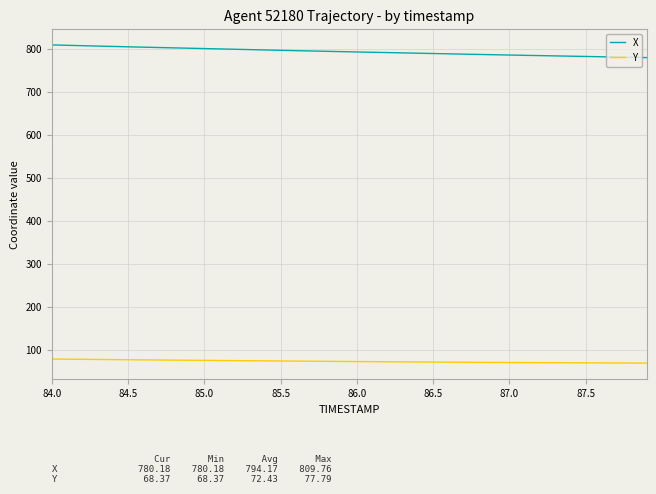

Which series has the largest total across all categories?

X